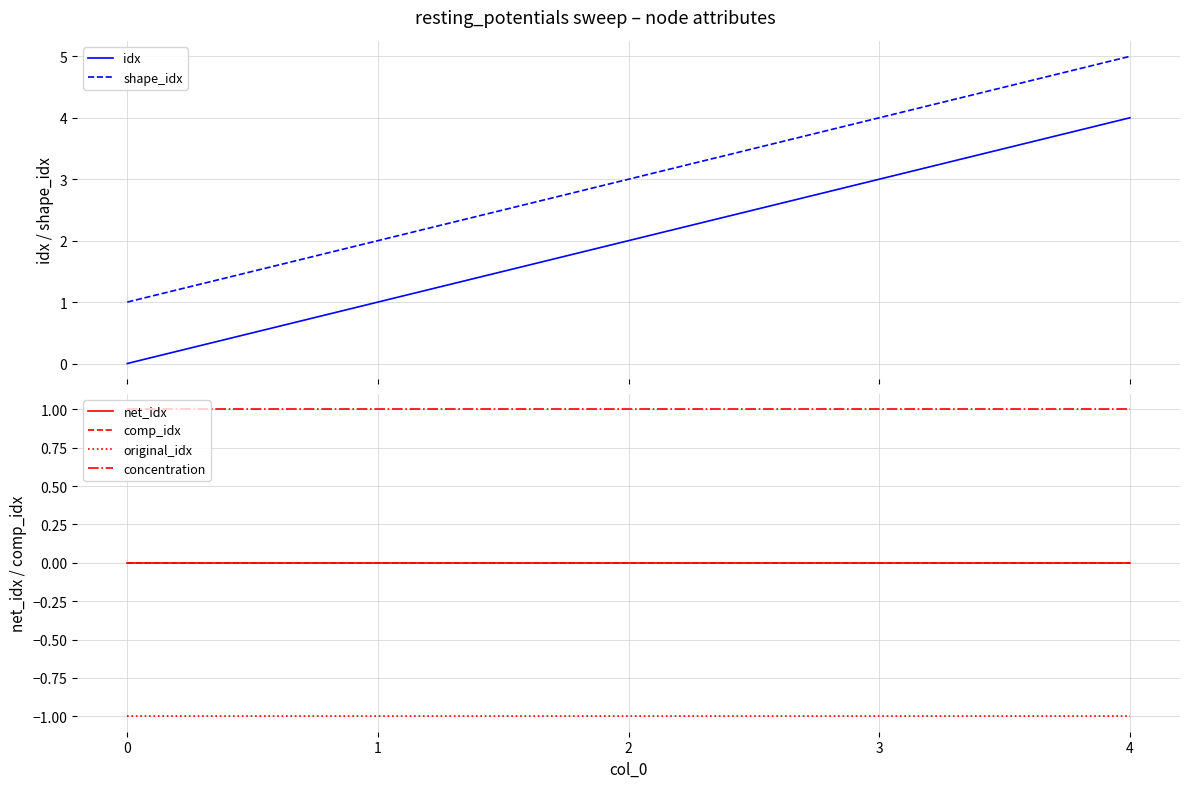

What is the difference between the highest and lowest values at 0?

2